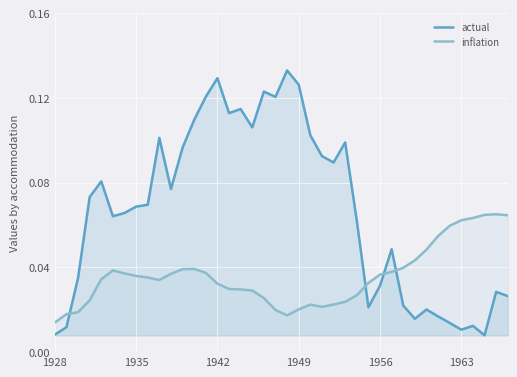

True or false: inflation and actual cross at least once.

True